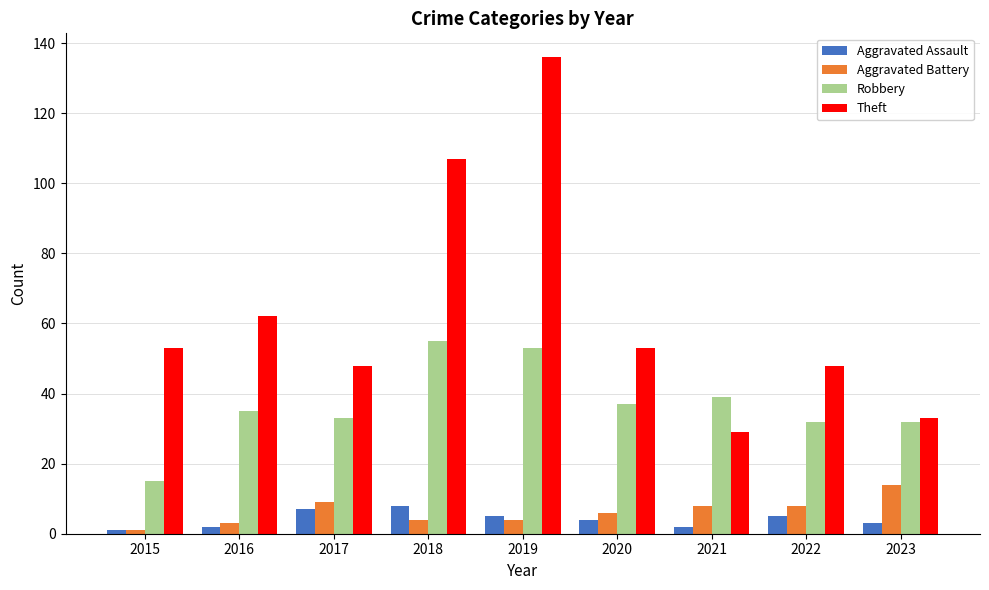

What is the approximate value of Robbery at 2022, to the nearest 10?

30